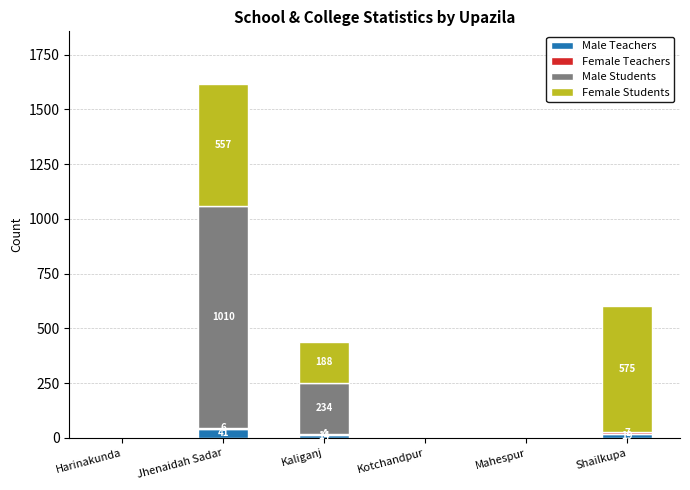

What is the sum of all Male Teachers values?

74